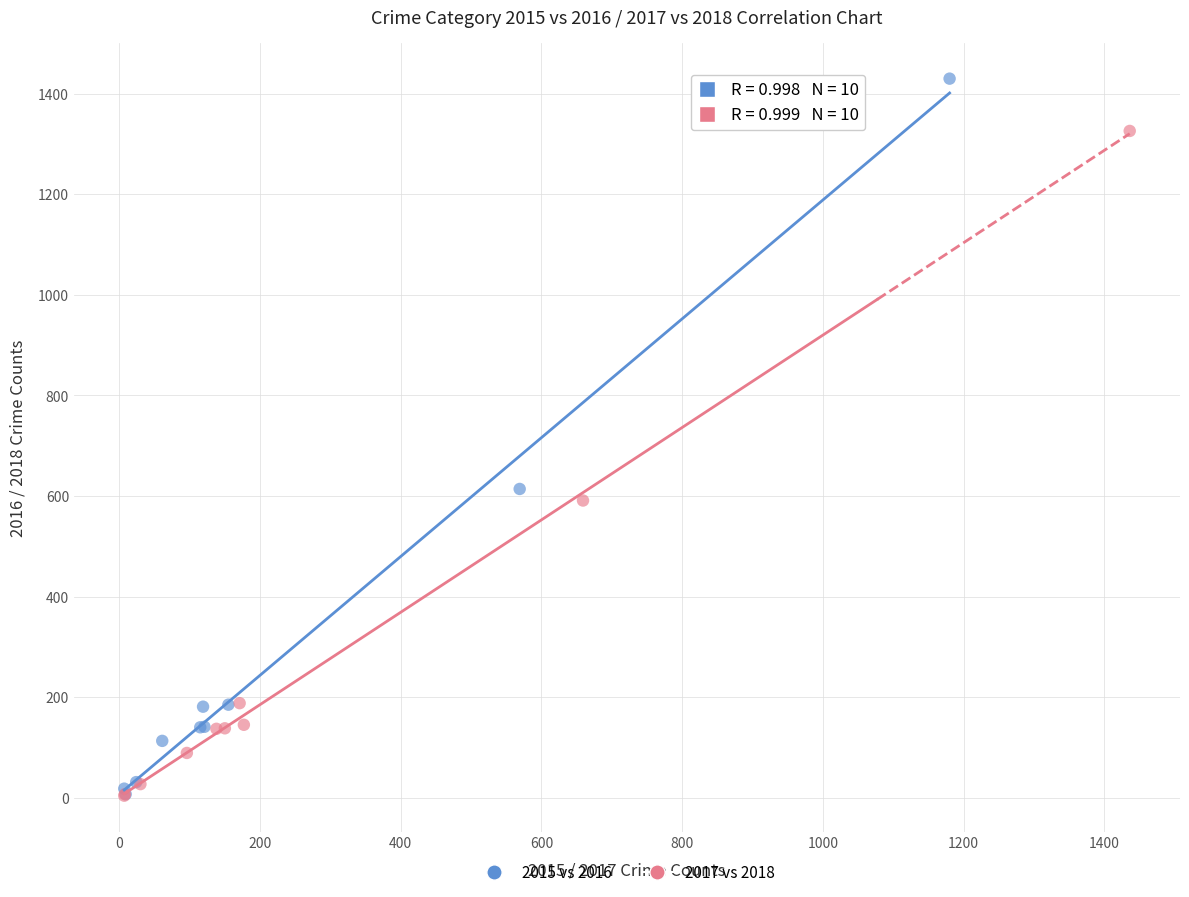

Which series has the largest Y range (max minus min)?

2015 vs 2016